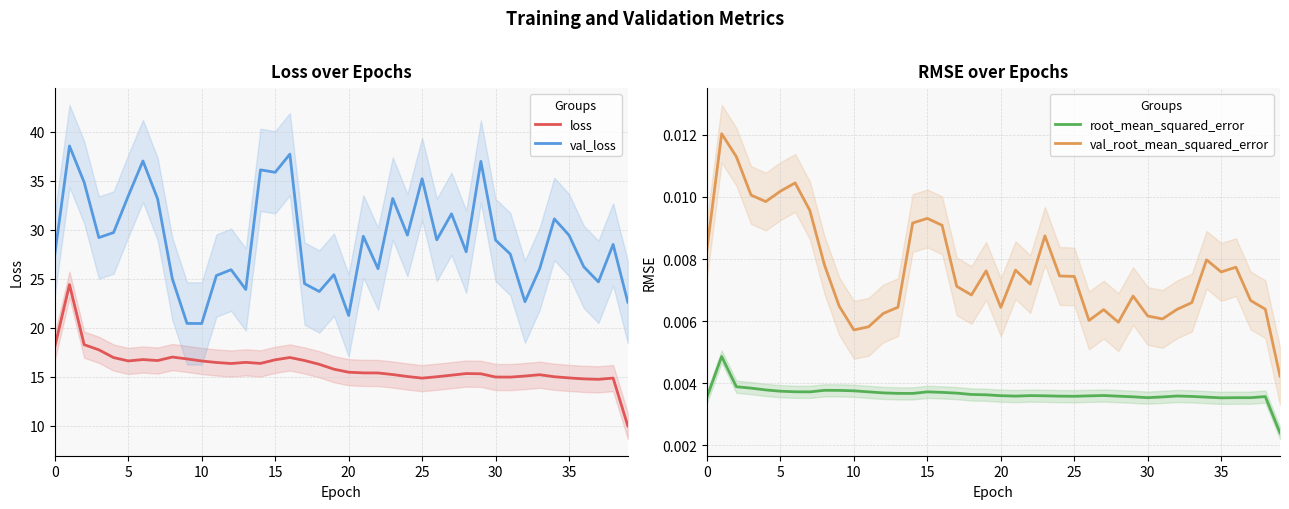

True or false: val_loss and root_mean_squared_error cross at least once.

False